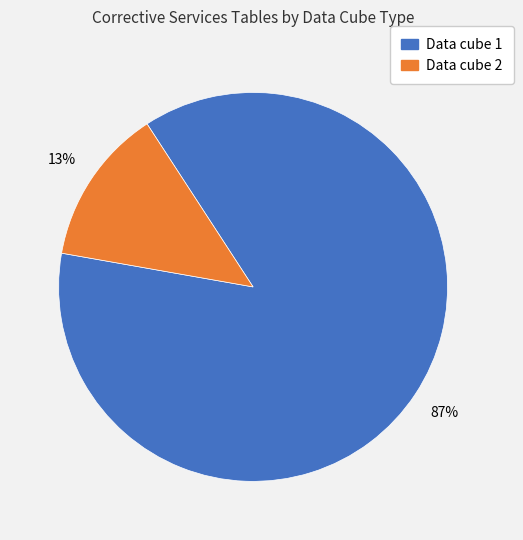

To the nearest percent, what portion does Data cube 2 represent?

13%